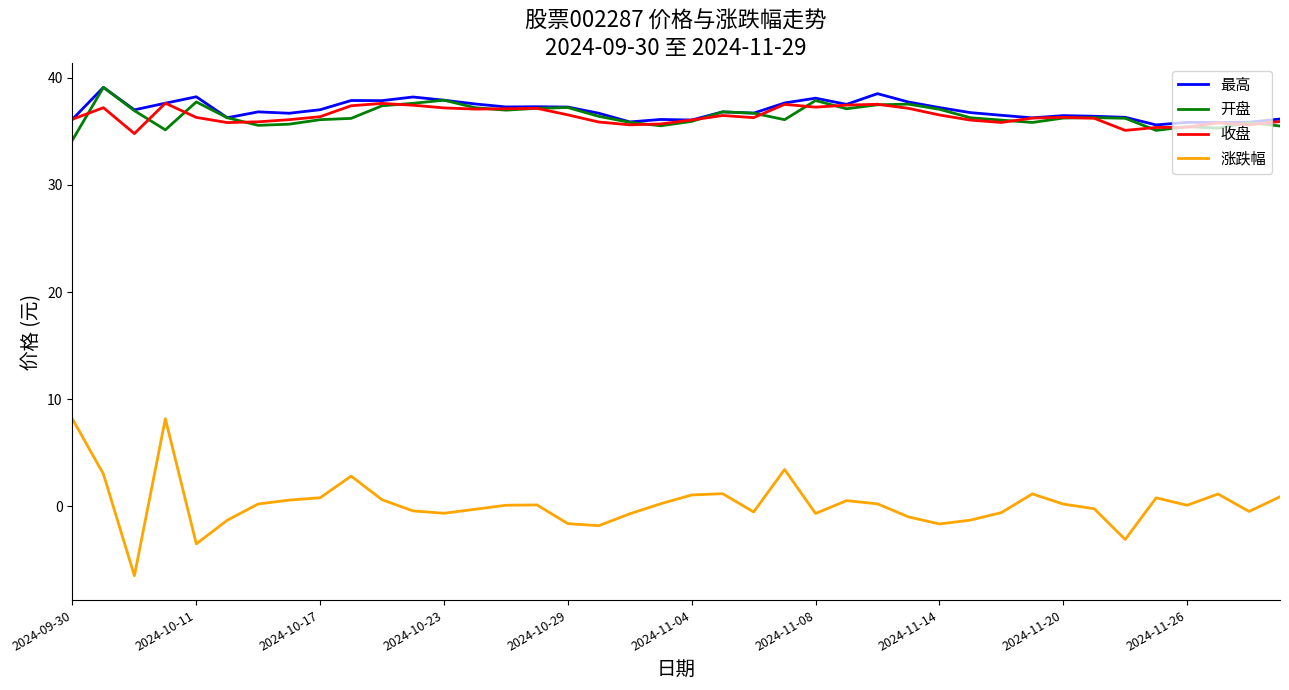

What is the minimum value shown in the chart?

-6.5